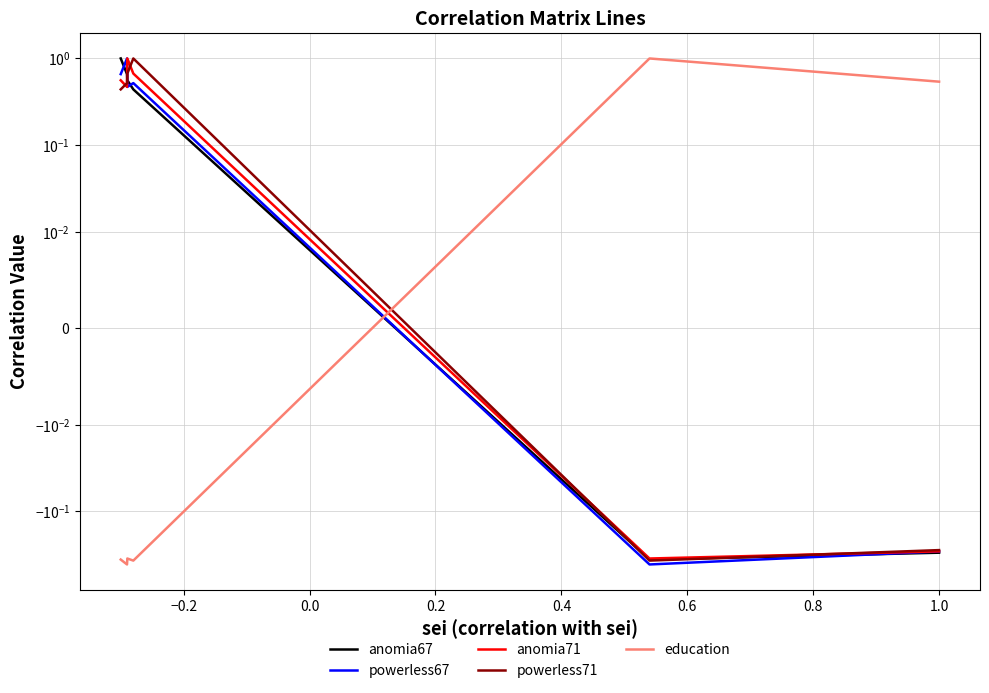

What is the difference between the maximum and second lowest values in the powerless67 series?

1.3